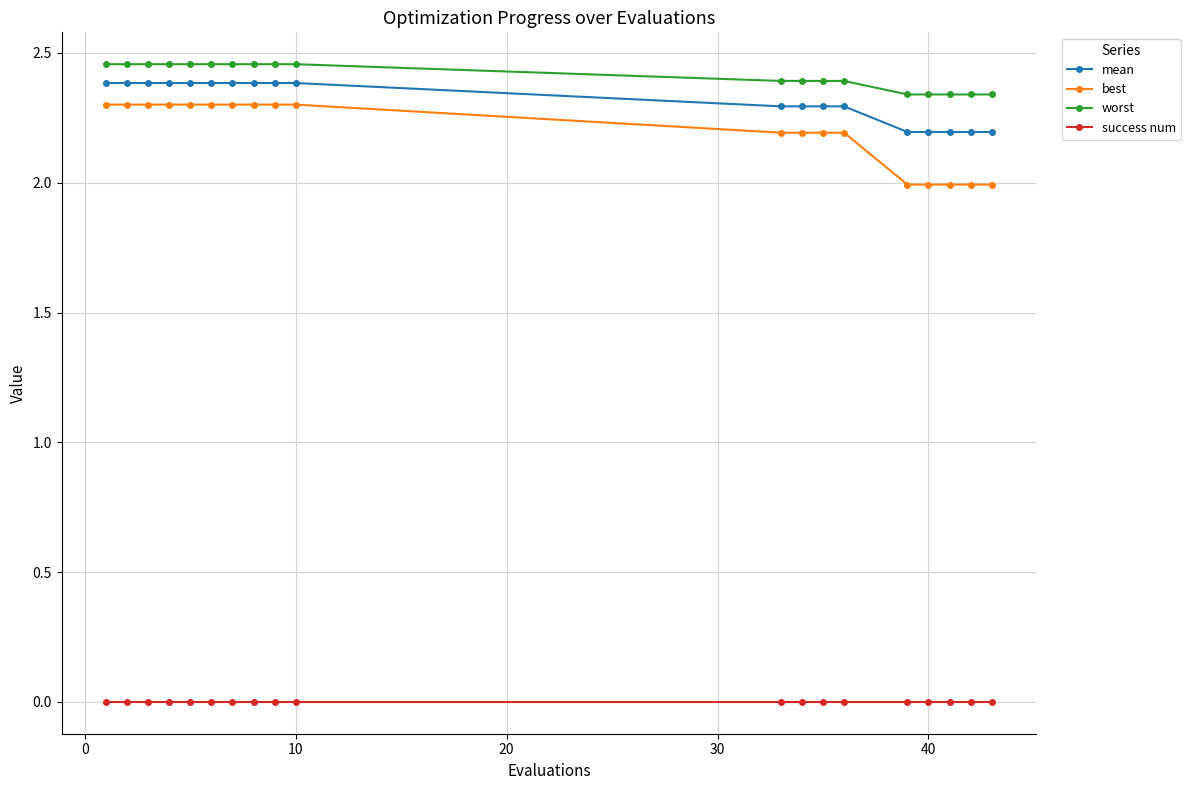

What is the average value of the worst series?

2.4